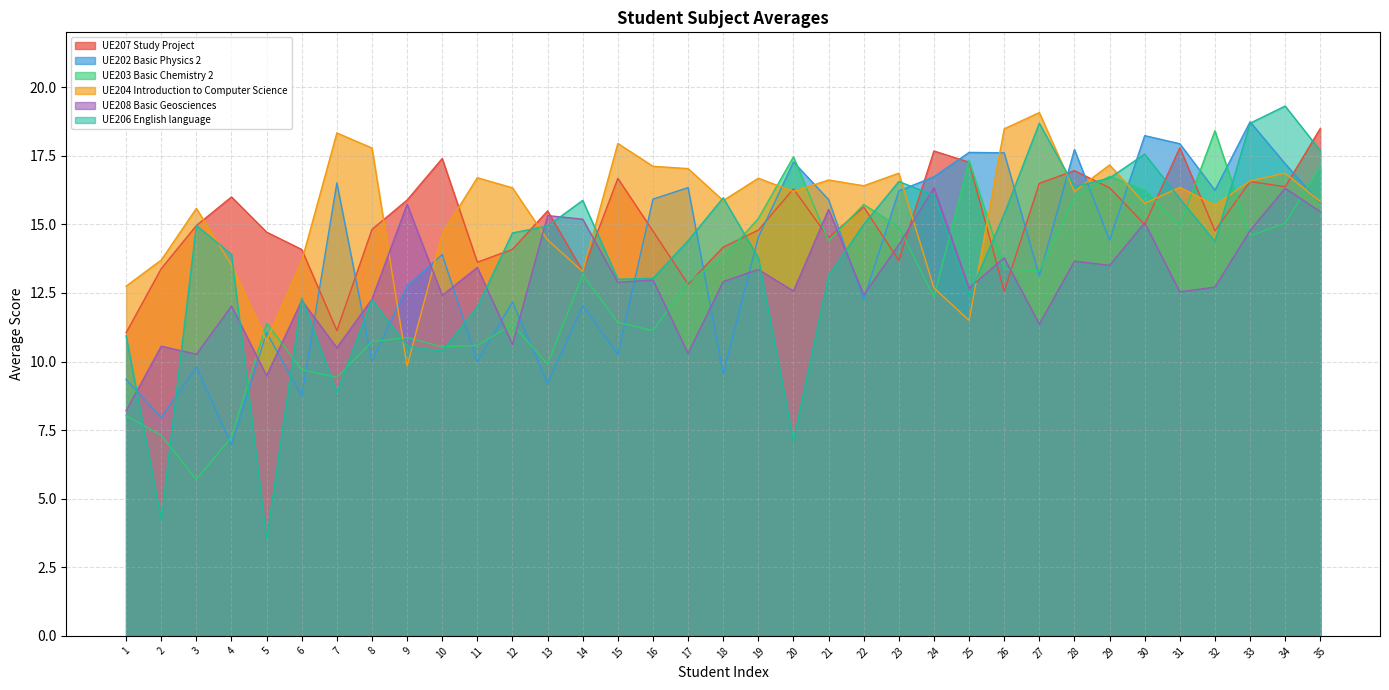

Rank the series at 6 from highest to lowest value.

UE207 Study Project, UE204 Introduction to Computer Science, UE206 English language, UE208 Basic Geosciences, UE203 Basic Chemistry 2, UE202 Basic Physics 2